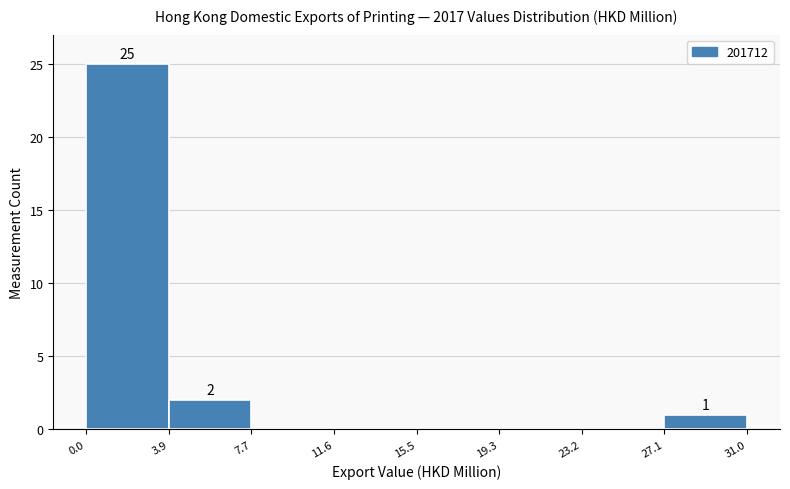

Which range on the x-axis has the tallest bar?

0.0 to 3.9